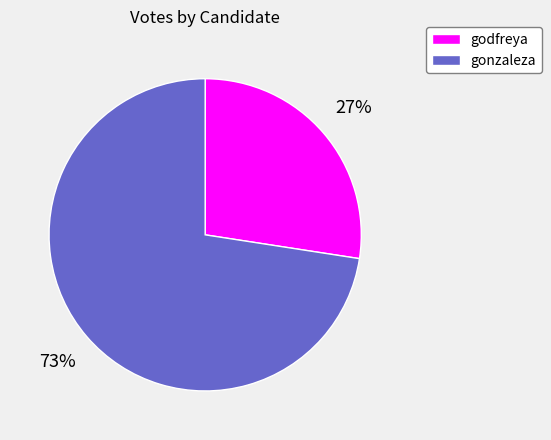

Count the number of slices in the pie.

2